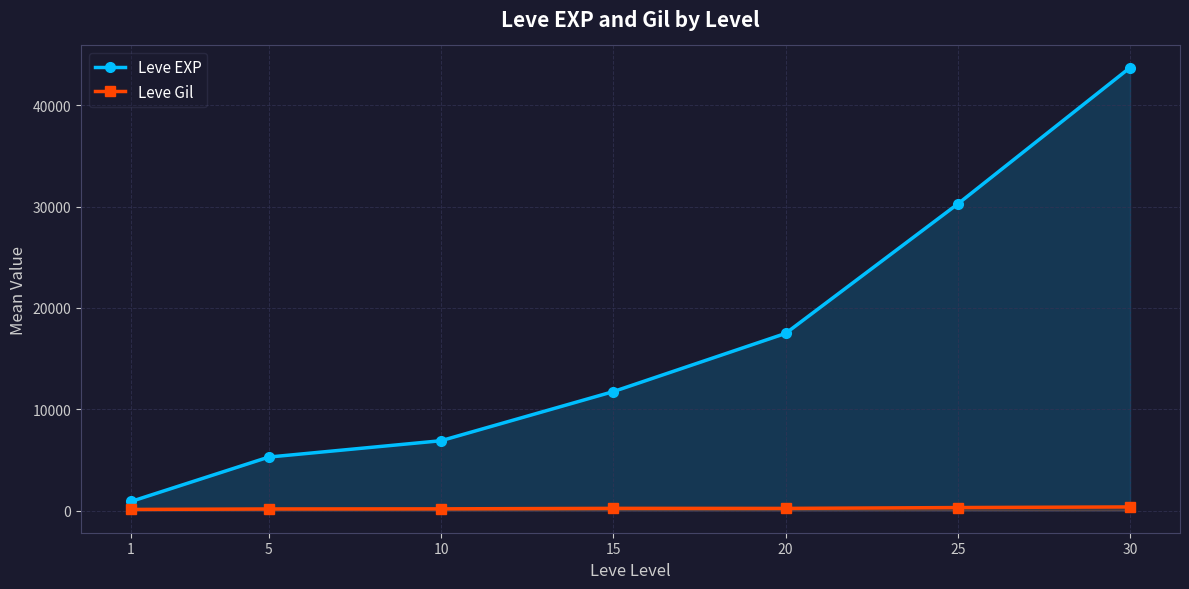

True or false: Leve Gil and Leve EXP intersect in this chart.

False